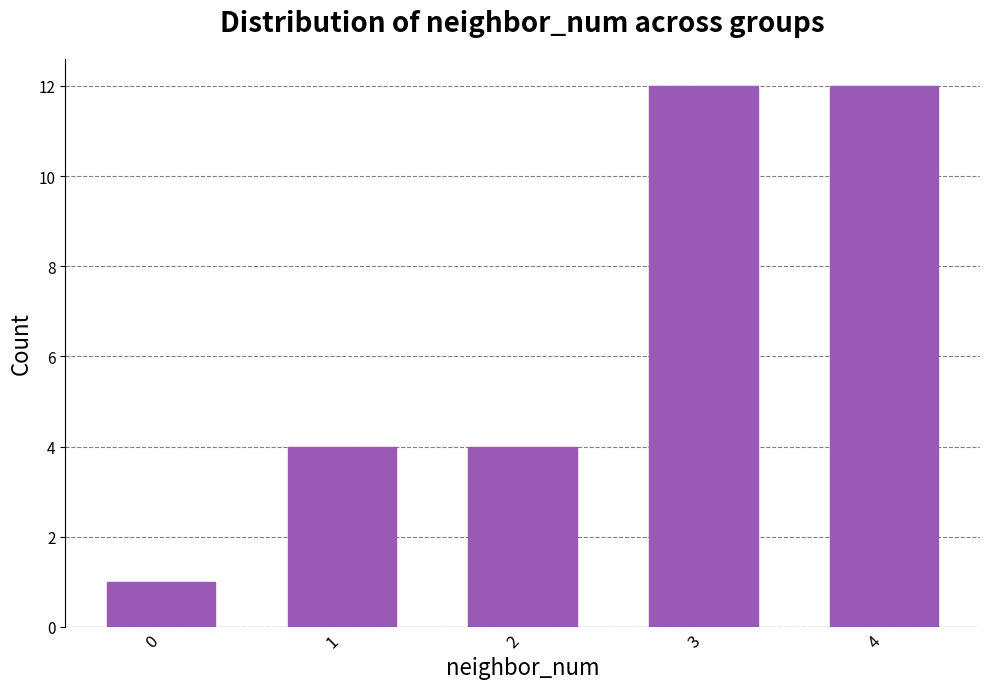

What is the approximate value at 2?

4